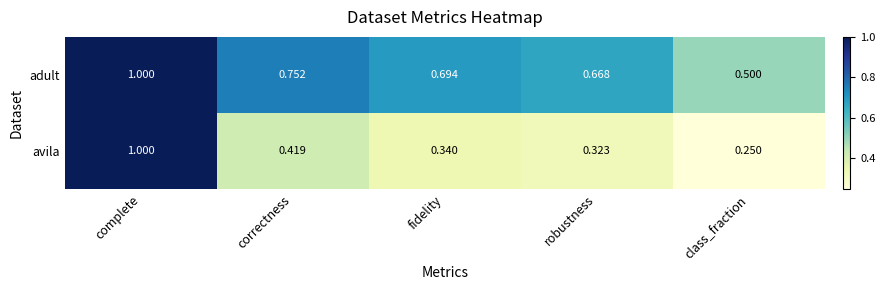

Where is avila nearest to the value 0?

class_fraction